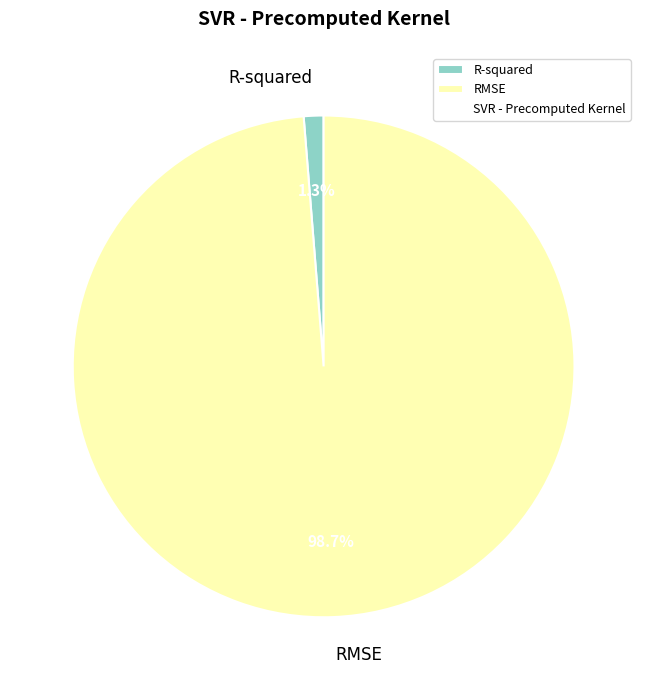

Is it true that RMSE is 99% of the pie?

True